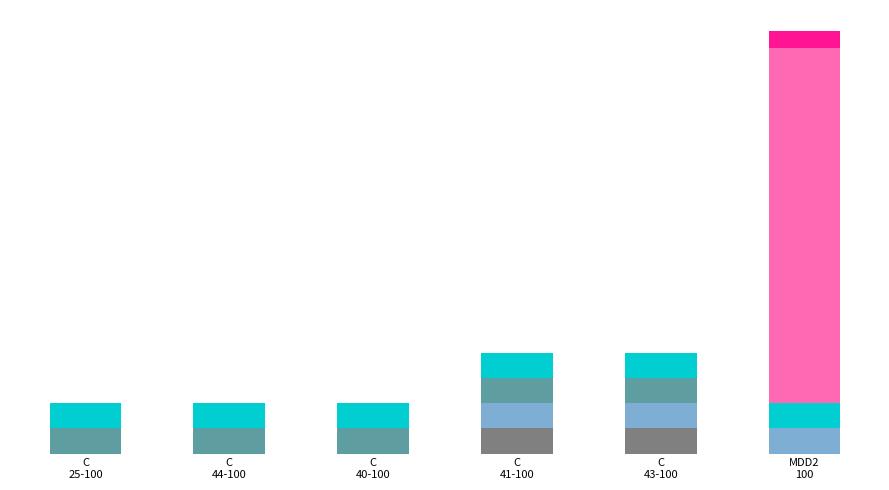

The Success_pct series shows 0.0 at C
44-100. True or false?

True